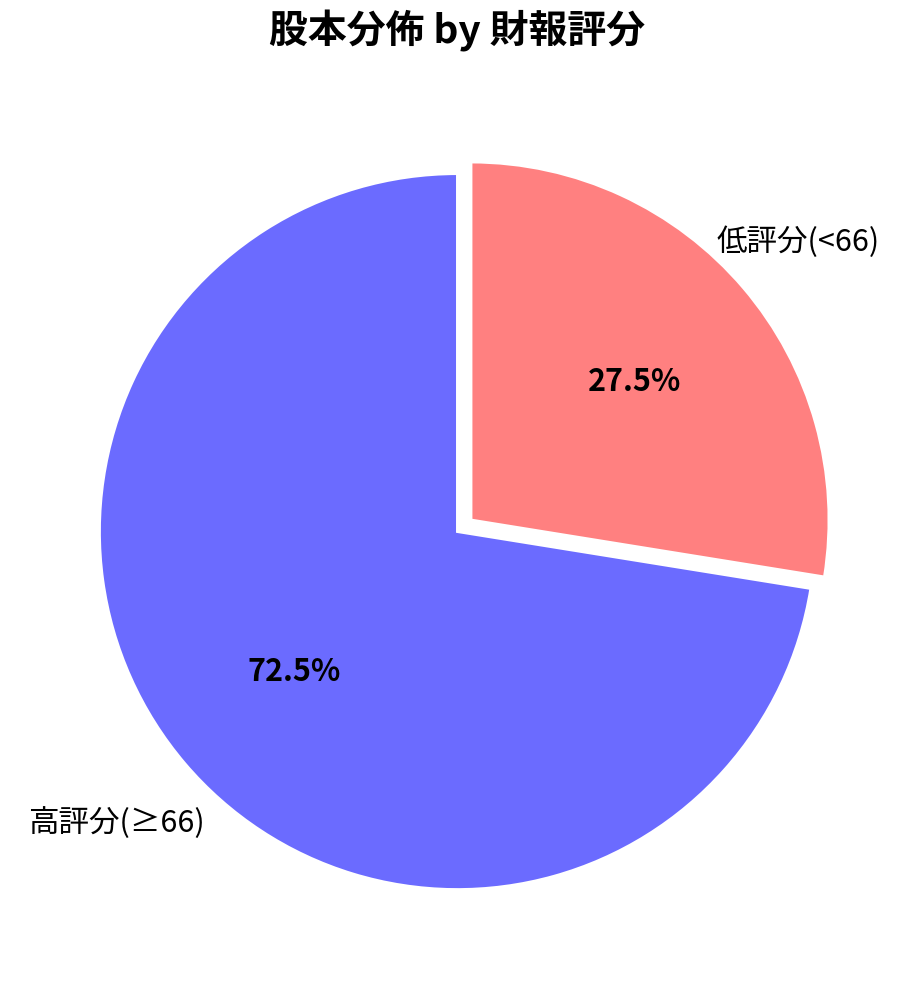

Rank the categories by value from lowest to highest.

低評分(<66), 高評分(≥66)